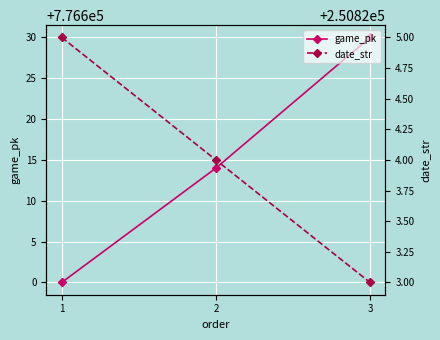

What is the difference between the date_str values at 2 and 1?

1